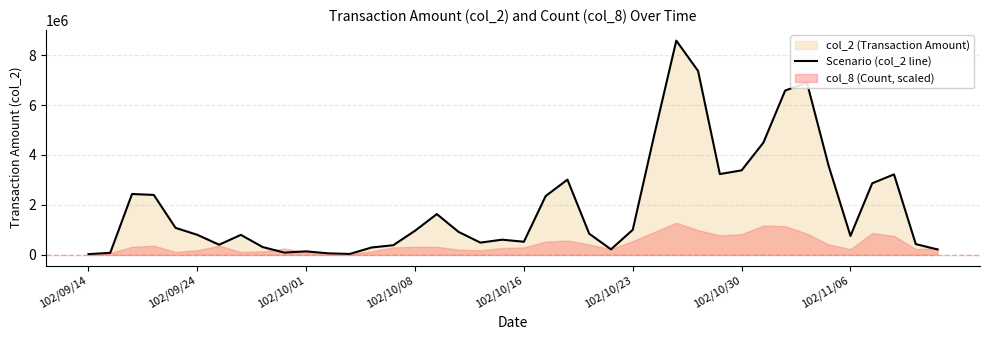

Where is the data nearest to the value 4303880?

31